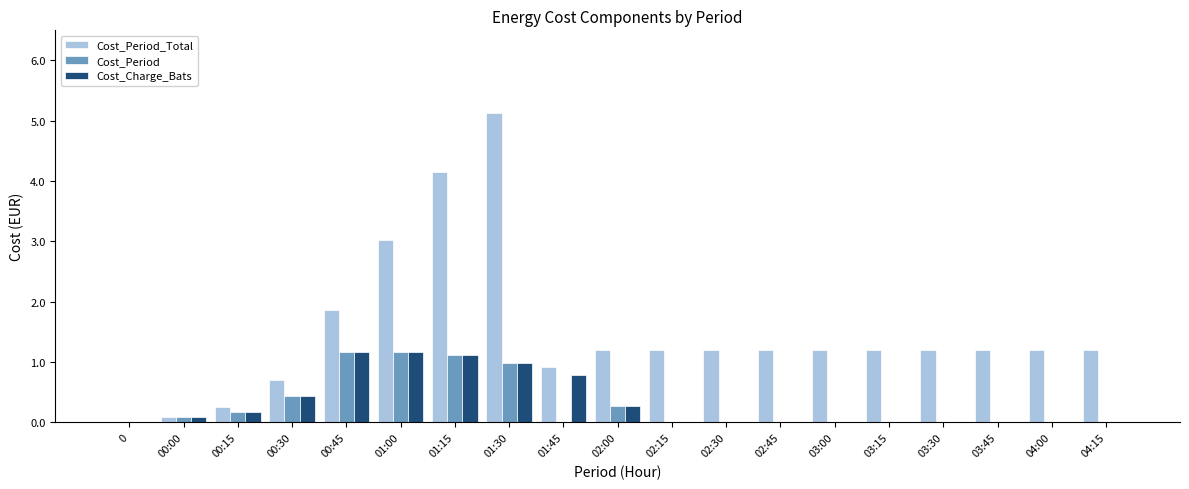

The Cost_Period_Total series shows 1.2 at 03:30. True or false?

True